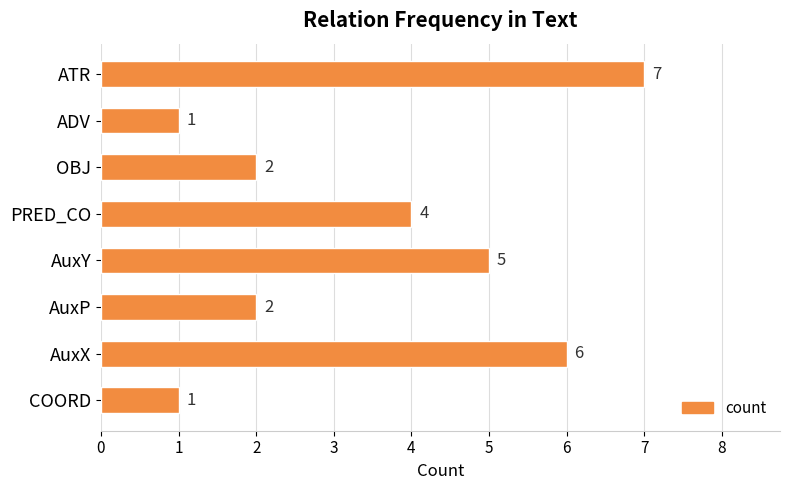

Reading top to bottom, what are all the values shown in this chart?

ATR=7	ADV=1	OBJ=2	PRED_CO=4	AuxY=5	AuxP=2	AuxX=6	COORD=1